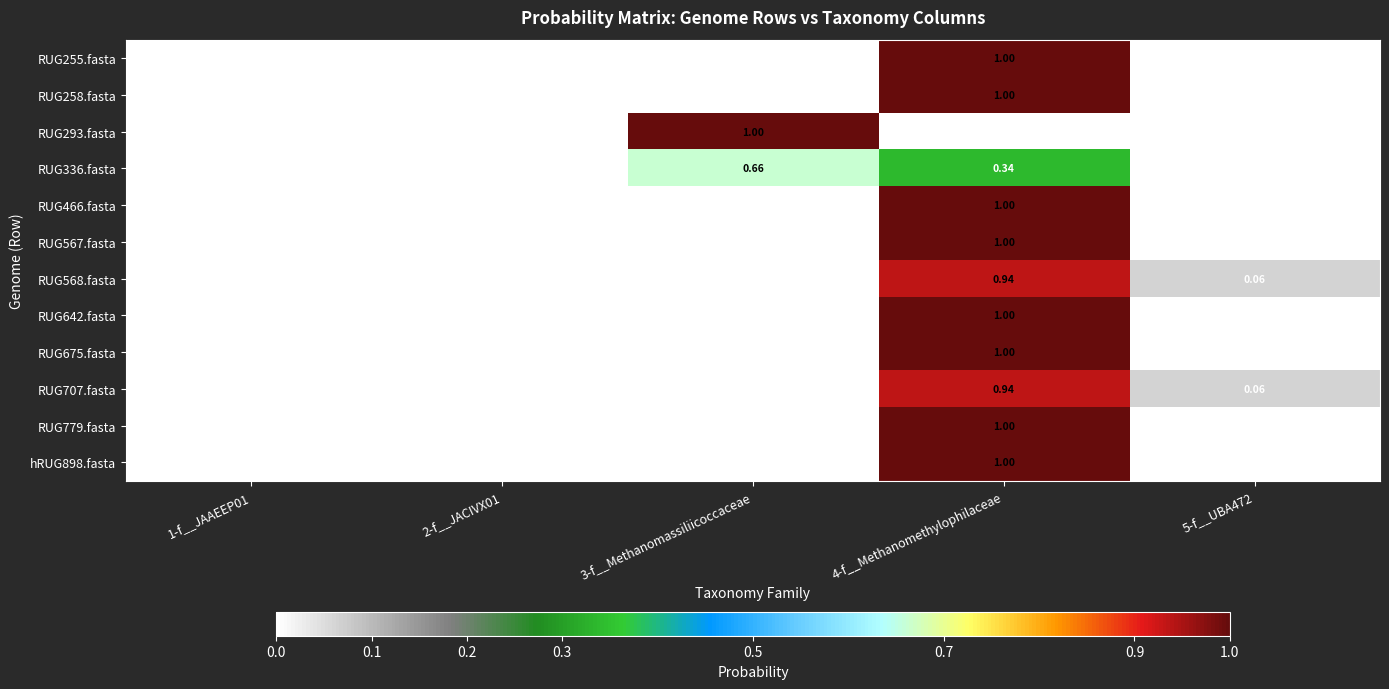

Which series has the largest range (max minus min)?

RUG255.fasta